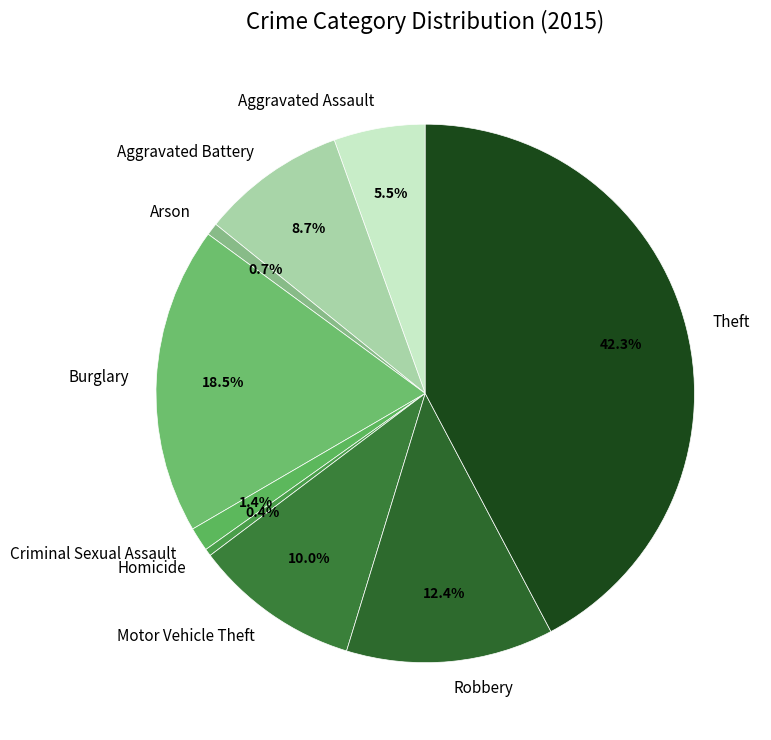

Count the number of slices in the pie.

9